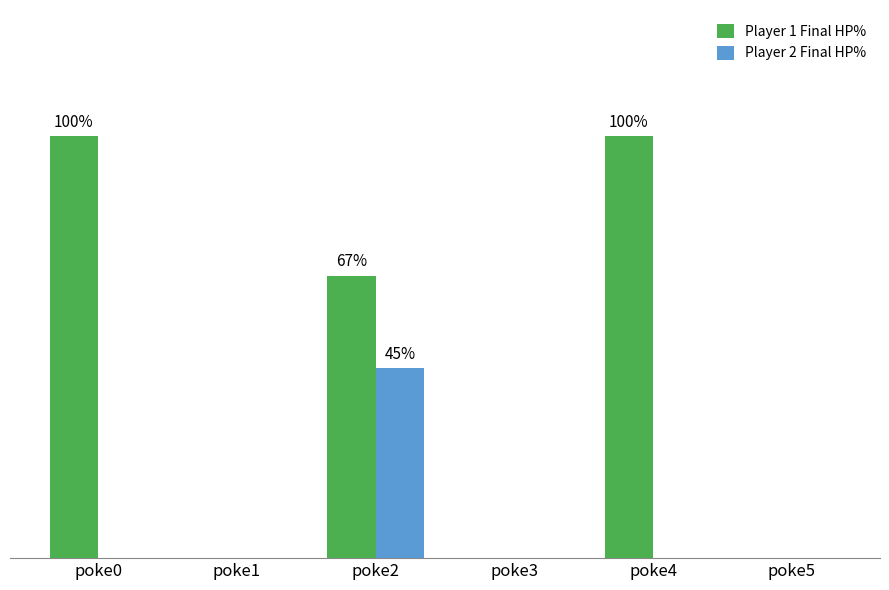

Reading left to right, extract all data points from this chart.

Player 1 Final HP%: poke0=100	poke1=0	poke2=67	poke3=0	poke4=100	poke5=0
Player 2 Final HP%: poke0=0	poke1=0	poke2=45	poke3=0	poke4=0	poke5=0